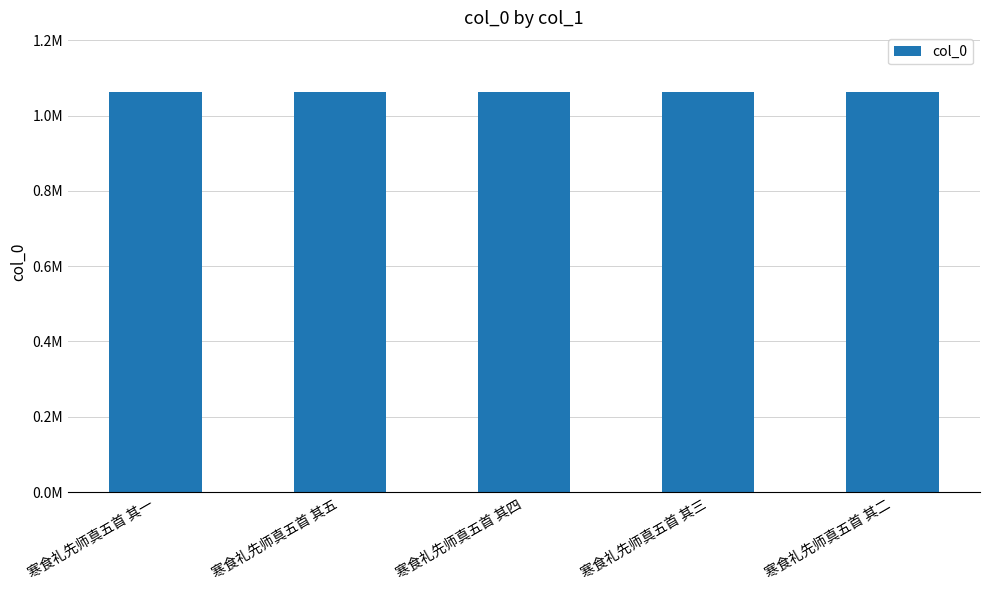

The value at 寒食礼先师真五首 其二 is 391585. True or false?

False